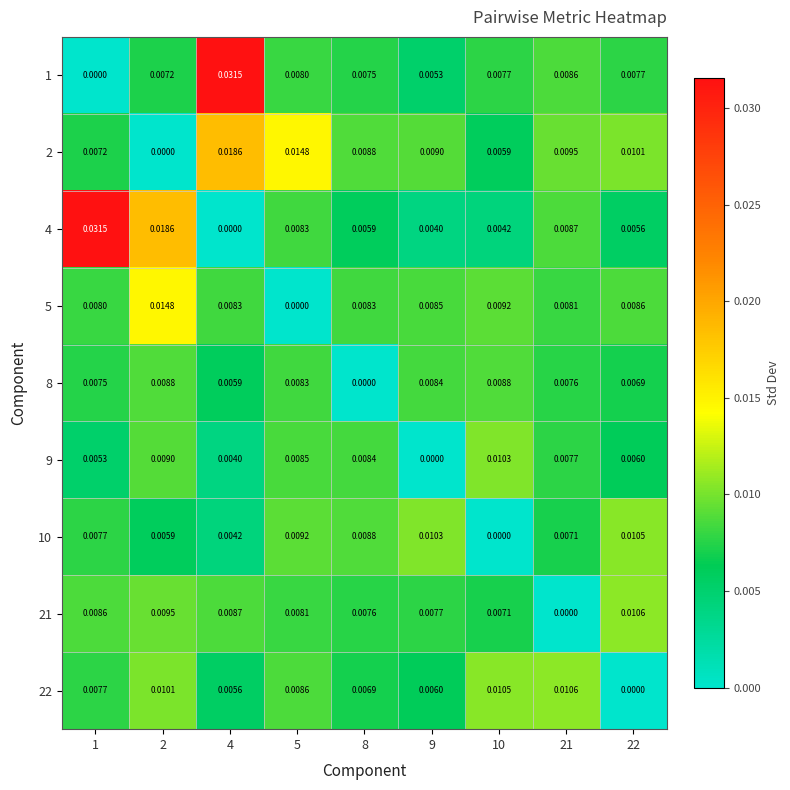

Is the value of 5 at 2 greater than the value of 1 at 2?

Yes